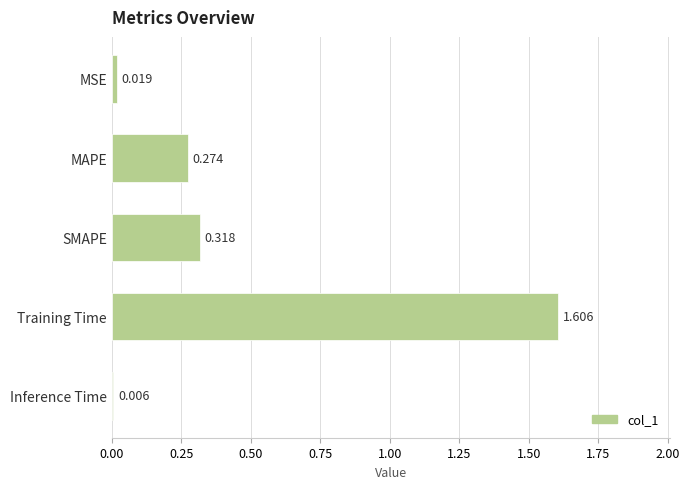

At which category does the chart reach its peak across all series?

Training Time